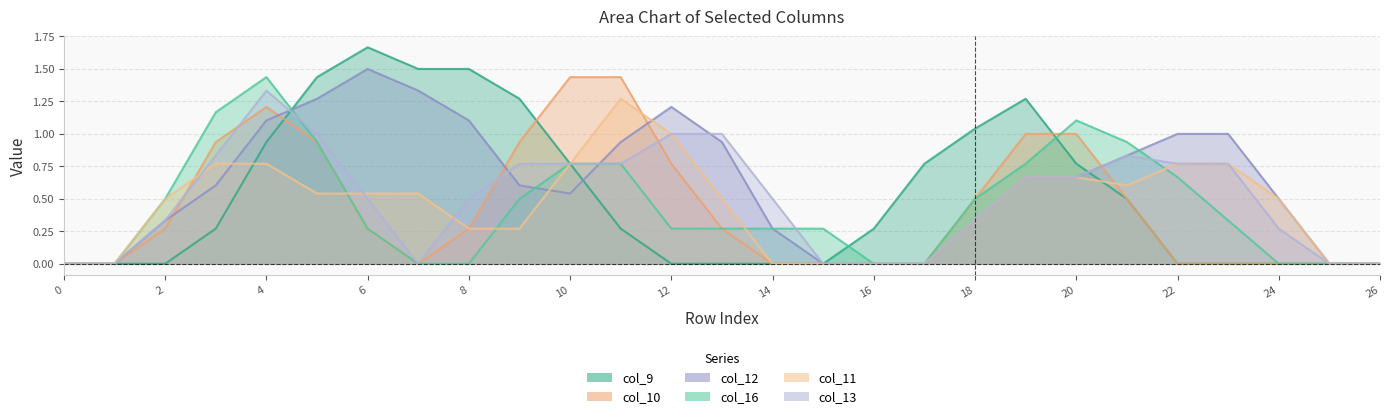

The col_13 series shows 0.0 at 7. True or false?

True